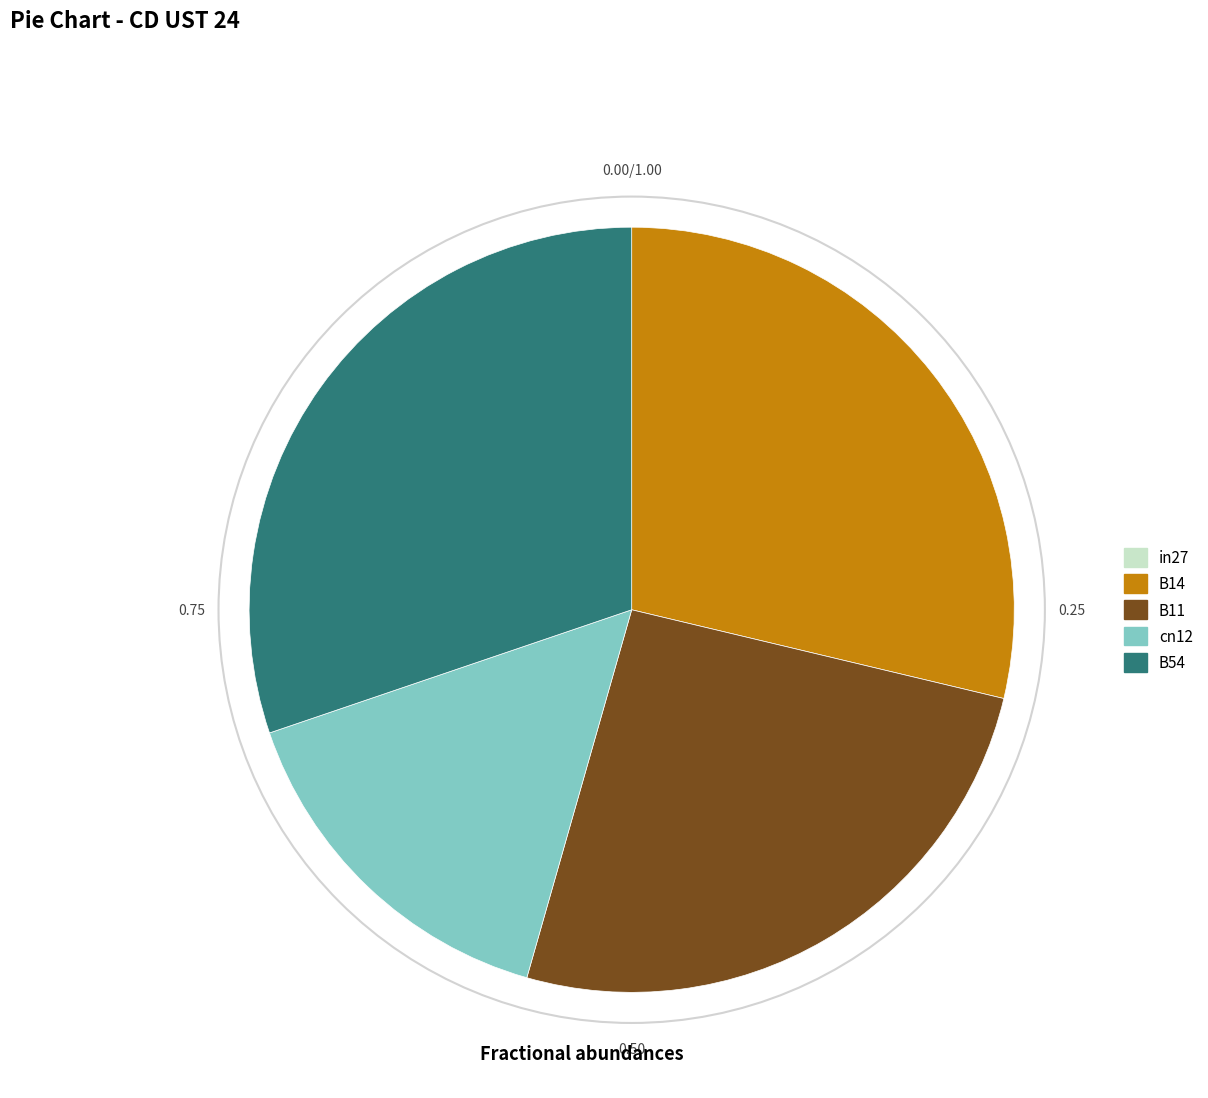

Is cn12 the majority of the pie?

No